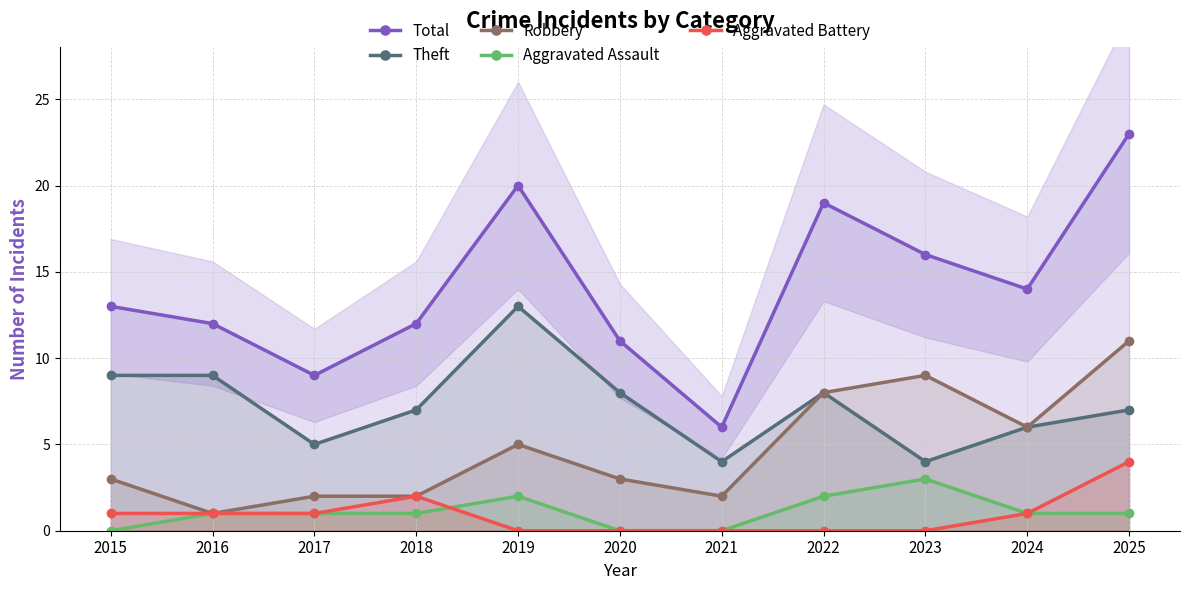

How many data points in Total are above 13?

5